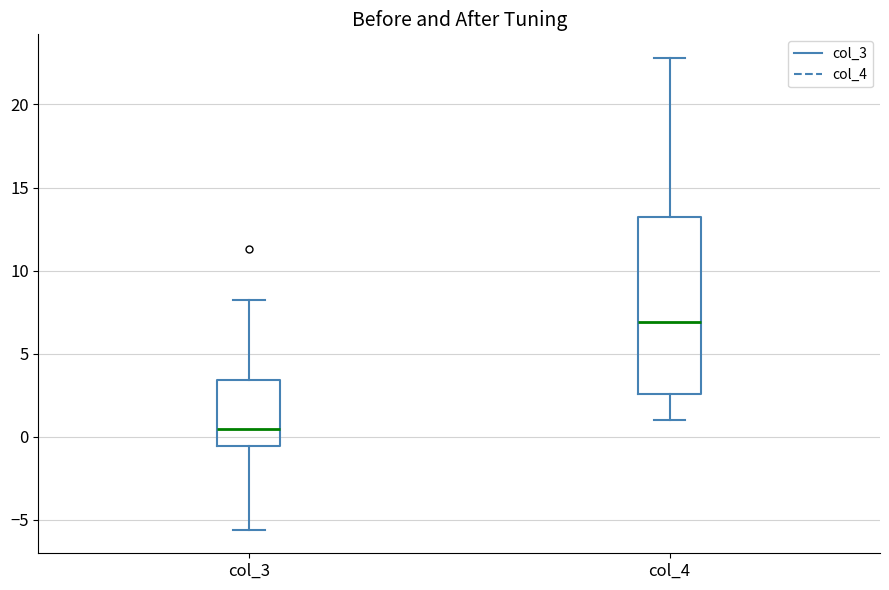

Which box is the tallest, from its lower edge to its upper edge?

col_4